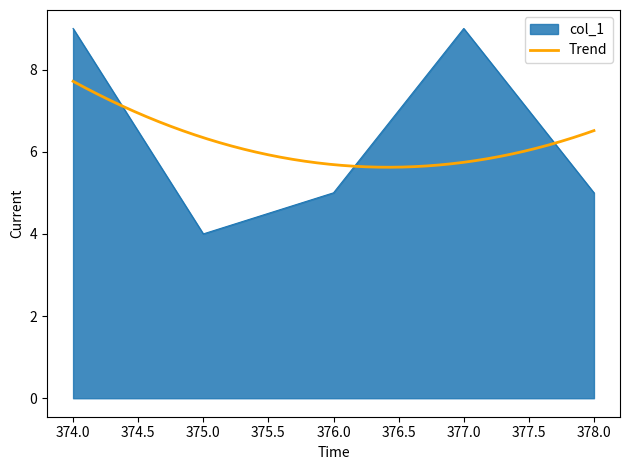

What is the value of the 2nd point from the left?

4